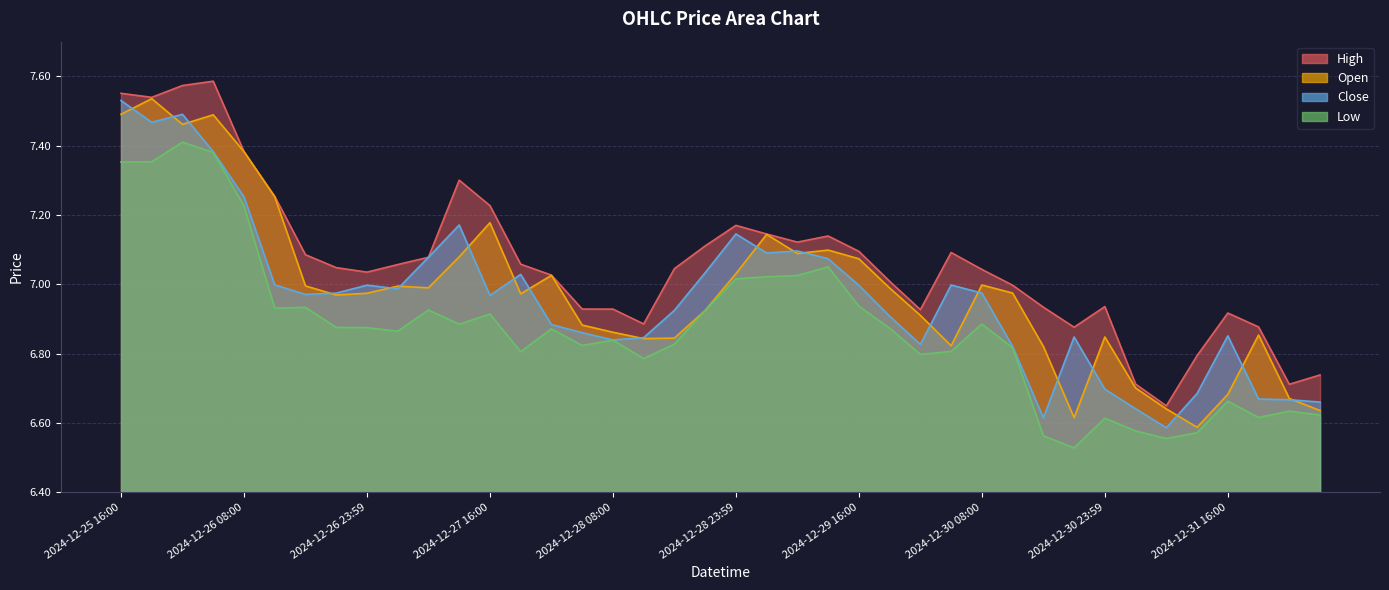

How many times do Close and Open cross each other?

20